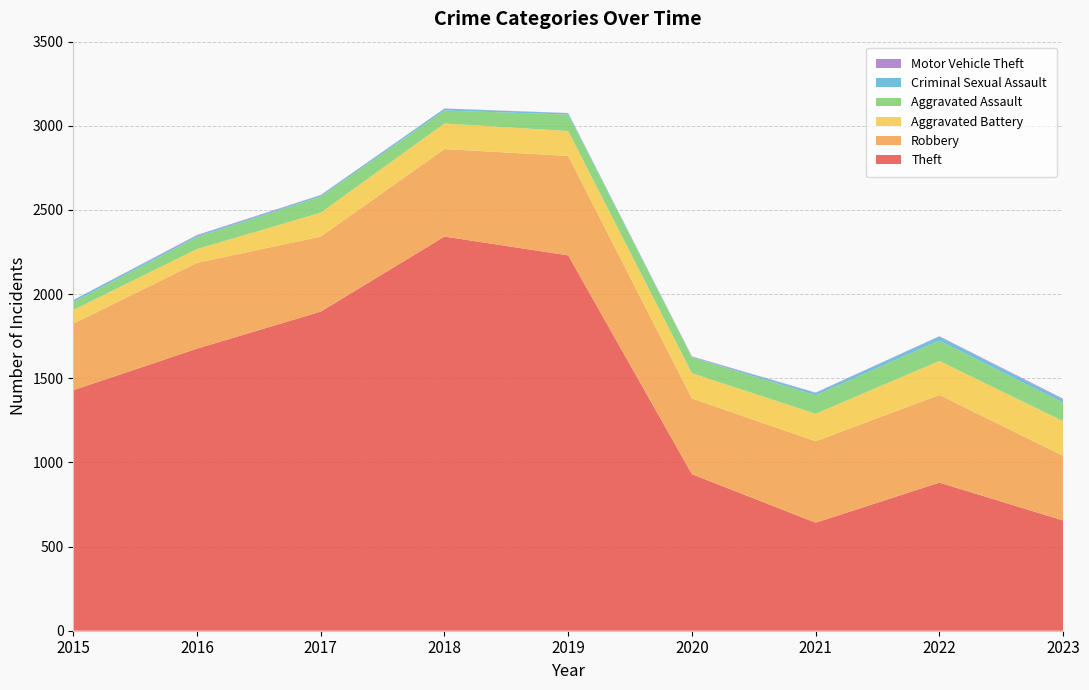

Reading left to right, what are all the values shown in this chart?

Theft: 2015=1429	2016=1676	2017=1896	2018=2342	2019=2230	2020=930	2021=642	2022=880	2023=655
Robbery: 2015=395	2016=510	2017=446	2018=520	2019=591	2020=450	2021=484	2022=521	2023=384
Aggravated Battery: 2015=82	2016=82	2017=142	2018=152	2019=148	2020=150	2021=163	2022=202	2023=206
Aggravated Assault: 2015=46	2016=71	2017=95	2018=77	2019=98	2020=94	2021=110	2022=121	2023=110
Criminal Sexual Assault: 2015=12	2016=8	2017=8	2018=11	2019=8	2020=3	2021=14	2022=24	2023=17
Motor Vehicle Theft: 2015=1	2016=4	2017=2	2018=1	2019=1	2020=3	2021=2	2022=2	2023=6